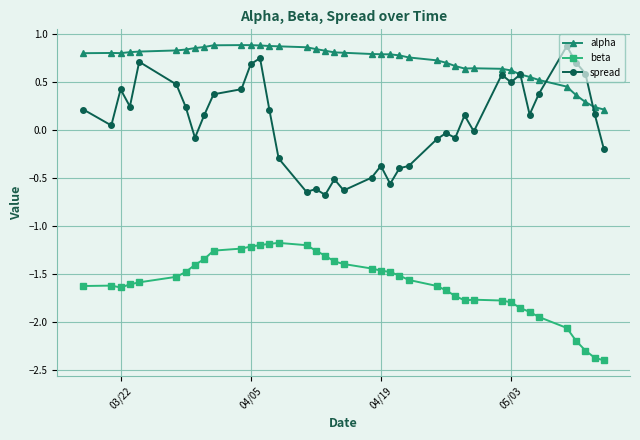

What is the value of the spread point at the 24th from the left?

-0.4